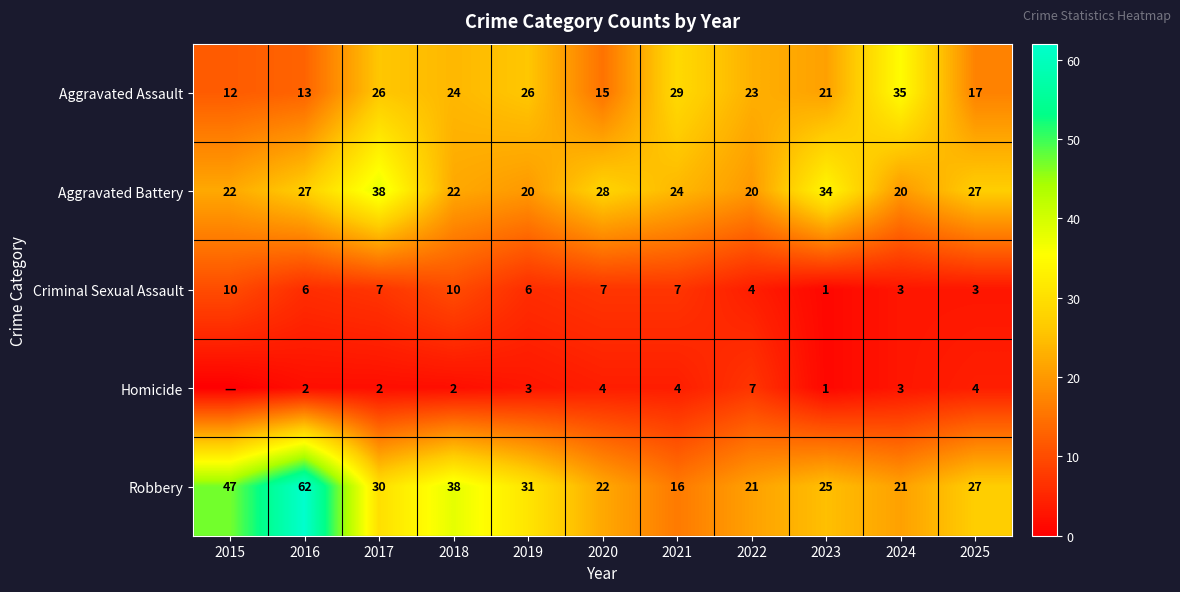

The Robbery series shows 13 at 2016. True or false?

False